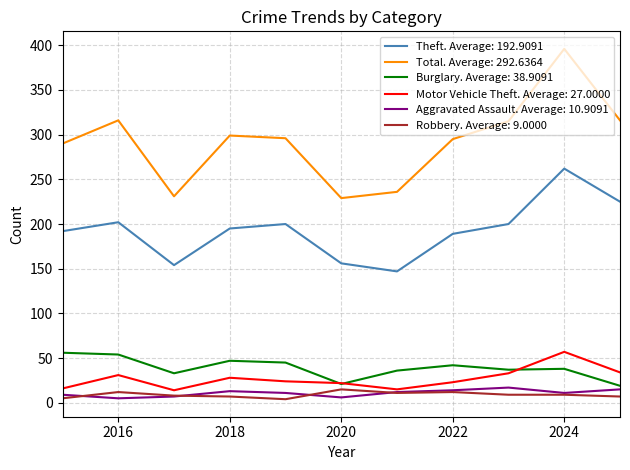

What is the maximum value shown in the chart?

396